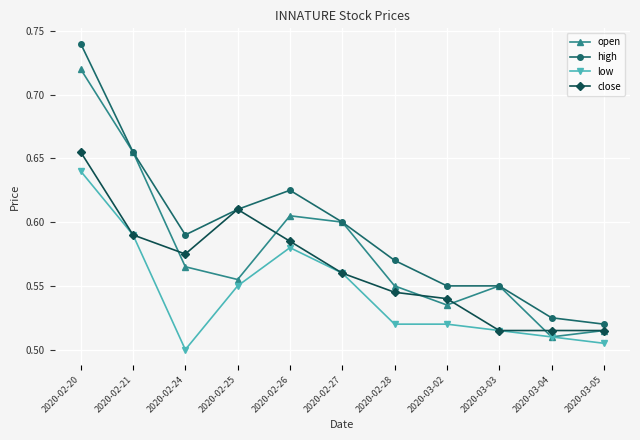

Which series has the largest total across all categories?

high